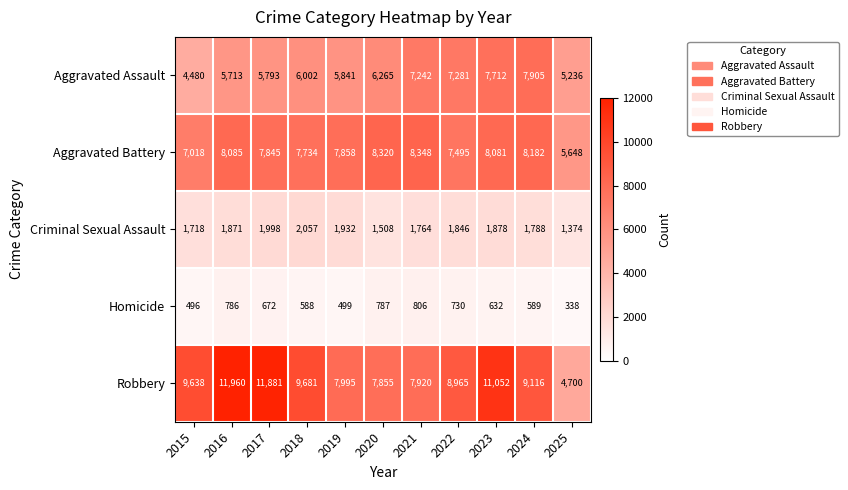

What is the smallest value displayed?

338